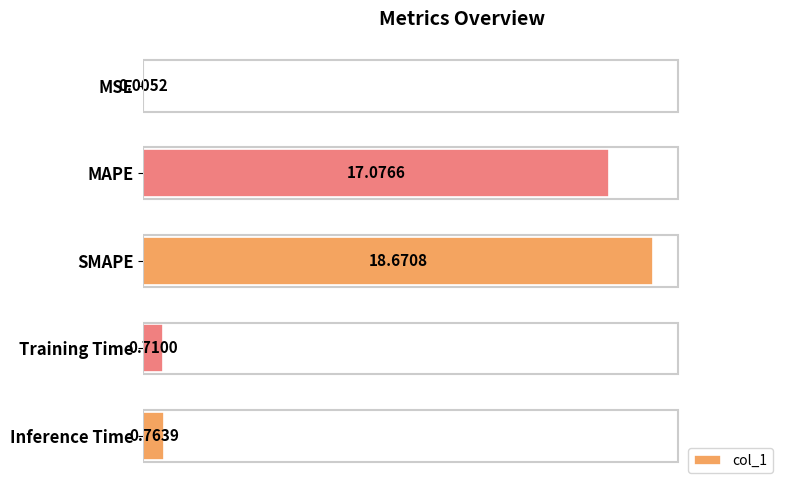

Are the bars grouped side by side (vs. stacked)?

No